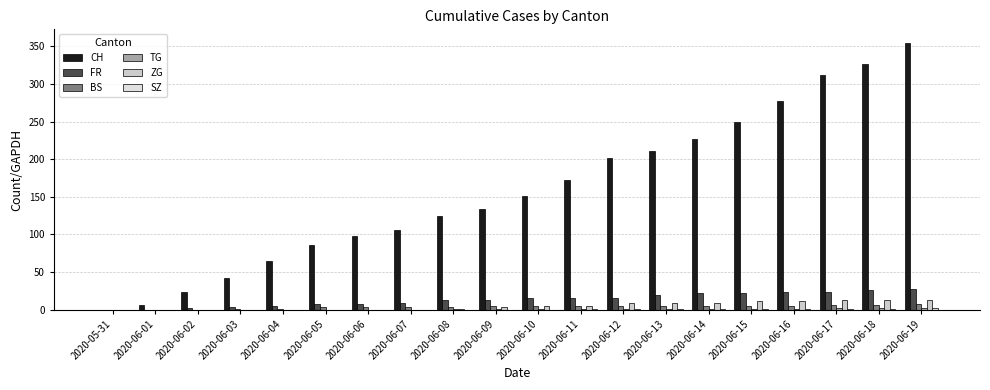

Which series has the largest total across all categories?

CH